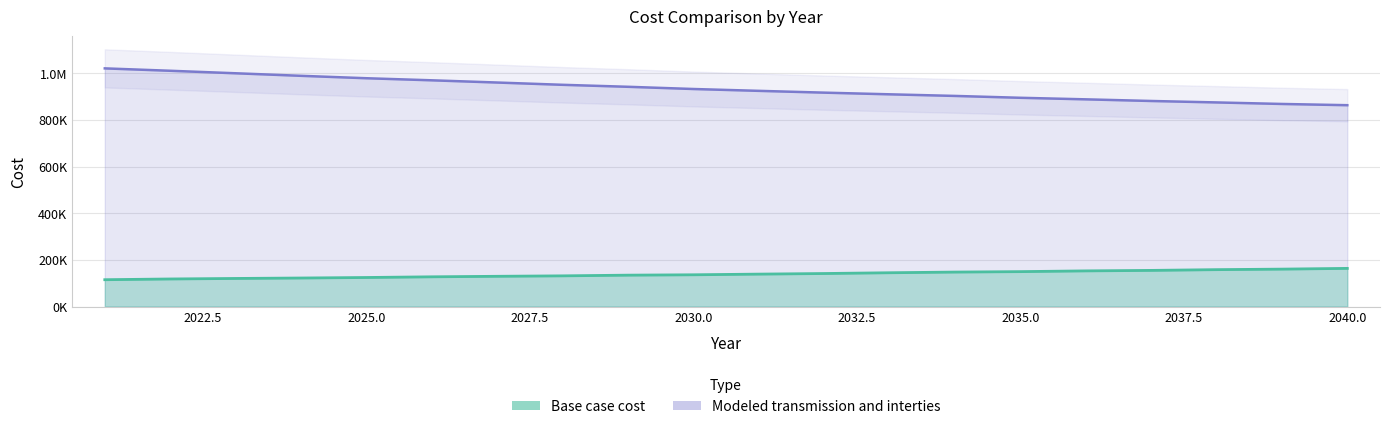

What is the total value across all series at 2027?

1090359.6